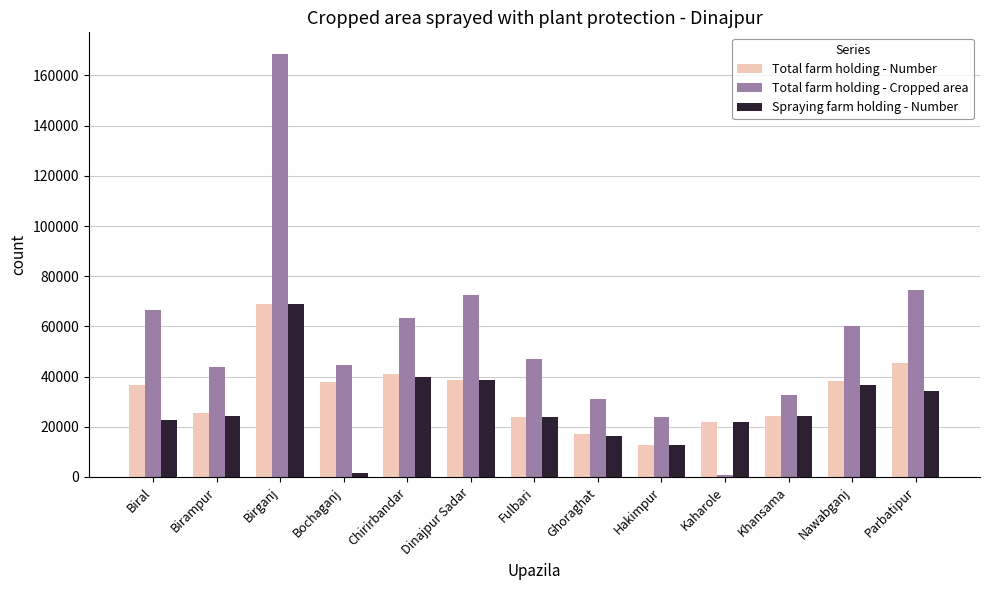

Which series has the widest spread of values?

Total farm holding - Cropped area